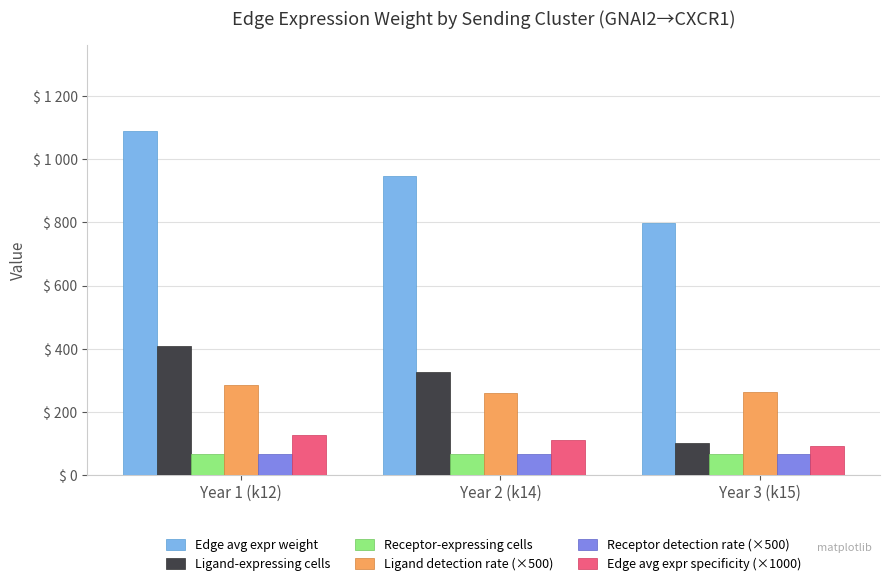

What is the difference between the Edge avg expr specificity (×1000) values at Year 2 (k14) and Year 3 (k15)?

17.6